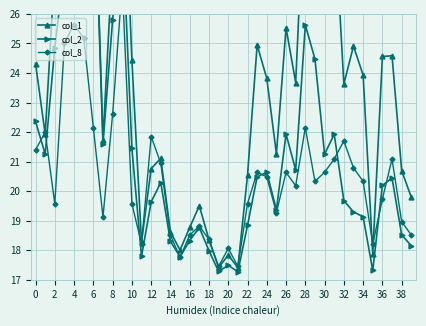

Reading right to left, transcribe all the data shown in this chart.

col_1: 19.8	20.7	24.6	24.6	17.9	23.9	24.9	23.6	29.5	27.1	30.3	30.8	23.7	25.5	21.3	23.8	24.9	20.5	17.4	17.8	17.4	18.4	19.5	18.8	18.0	18.6	21.1	20.8	18.3	24.4	32.4	27.9	21.7	32.0	42.0	36.2	29.8	27.5	21.9	24.3
col_2: 18.2	18.5	20.4	20.2	17.3	19.1	19.3	19.7	21.9	21.3	24.5	25.6	20.7	21.9	19.4	20.6	20.5	18.8	17.3	17.5	17.3	18.0	18.8	18.3	17.8	18.3	20.3	19.6	17.8	21.4	29.0	25.8	21.6	31.6	42.0	35.9	27.6	24.9	21.3	22.4
col_8: 18.5	19.0	21.1	19.7	18.2	20.3	20.8	21.7	21.1	20.6	20.3	22.2	20.2	20.6	19.3	20.5	20.6	19.6	17.5	18.1	17.5	18.4	18.8	18.5	17.8	18.5	20.9	21.8	18.2	19.6	27.0	22.6	19.1	22.2	25.2	25.6	25.0	19.6	22.0	21.4